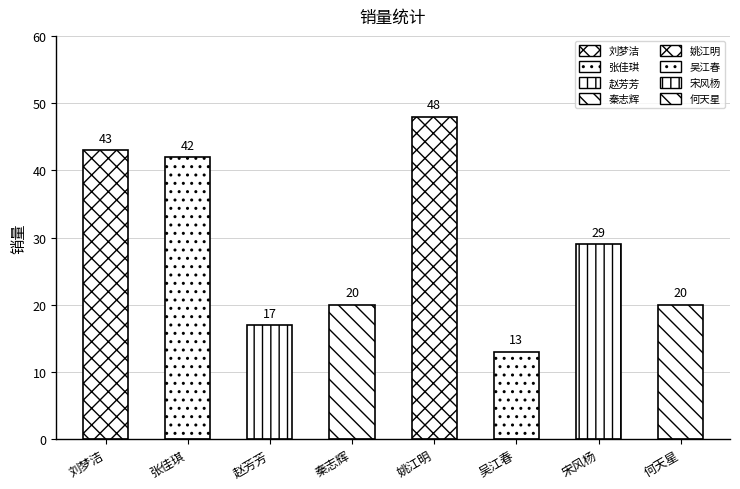

What is the difference between the values at 姚江明 and 秦志辉?

28